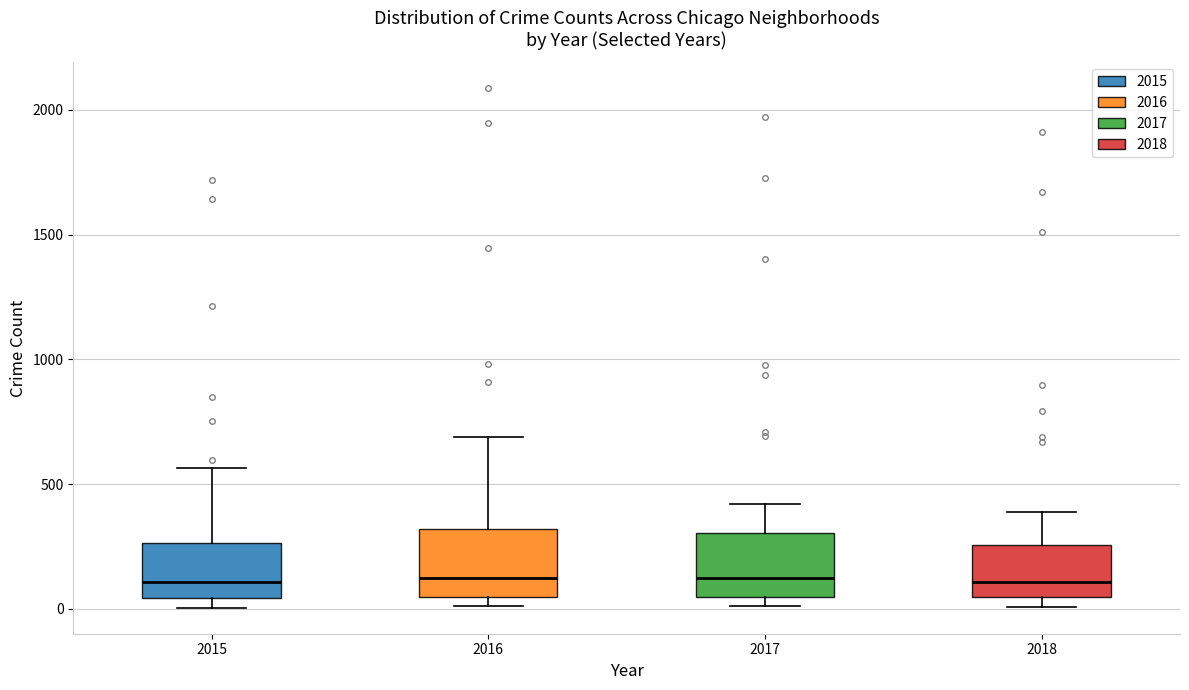

Reading left to right, read every box against the y-axis: the position of its median line, the range the box covers, and the ends of its whiskers. The values are not printed on the chart, so give them approximately, as read against the axis.

2015: median 100, box 50 to 250, whiskers 0 to 550
2016: median 150, box 50 to 300, whiskers 0 to 700
2017: median 100, box 50 to 300, whiskers 0 to 400
2018: median 100, box 50 to 250, whiskers 0 to 400